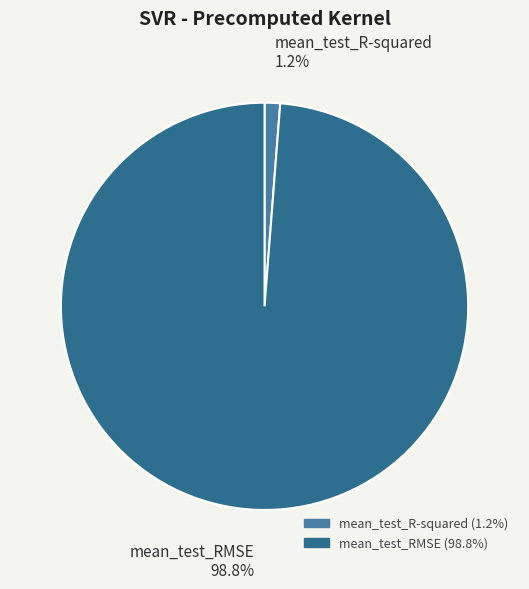

Do mean_test_R-squared and mean_test_RMSE together represent more than half of the pie?

Yes